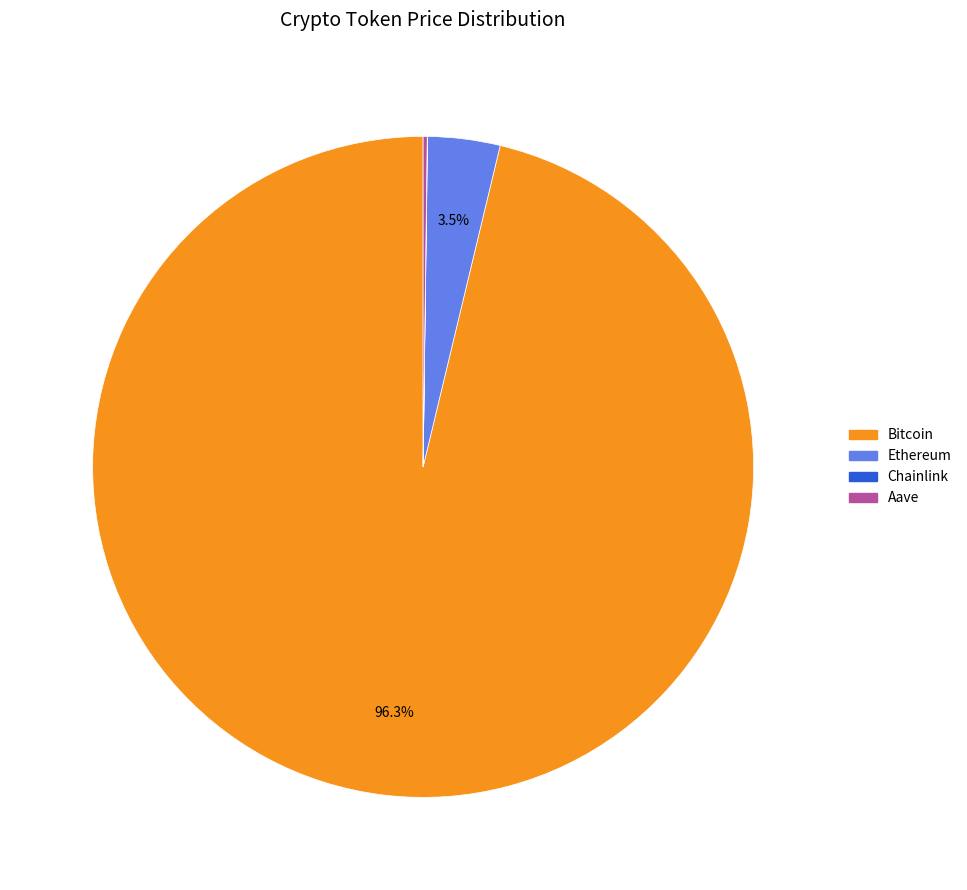

Which slice is the largest?

Bitcoin